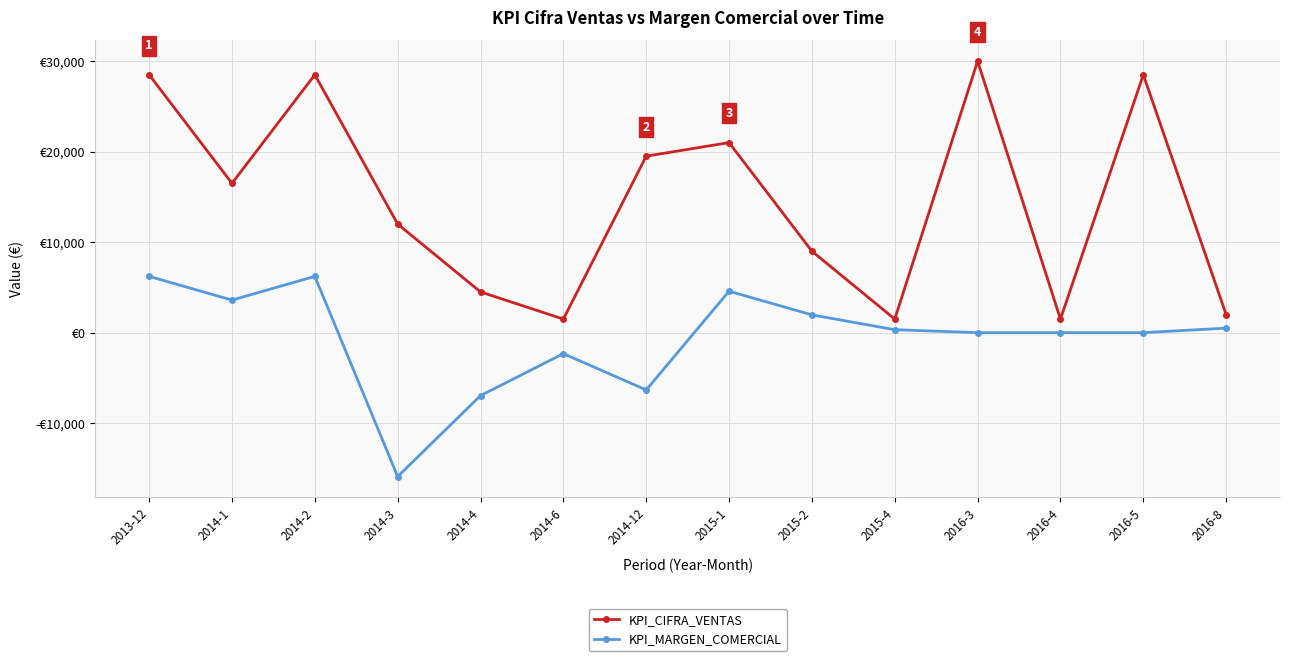

What are all the series names shown in the legend?

KPI_CIFRA_VENTAS, KPI_MARGEN_COMERCIAL